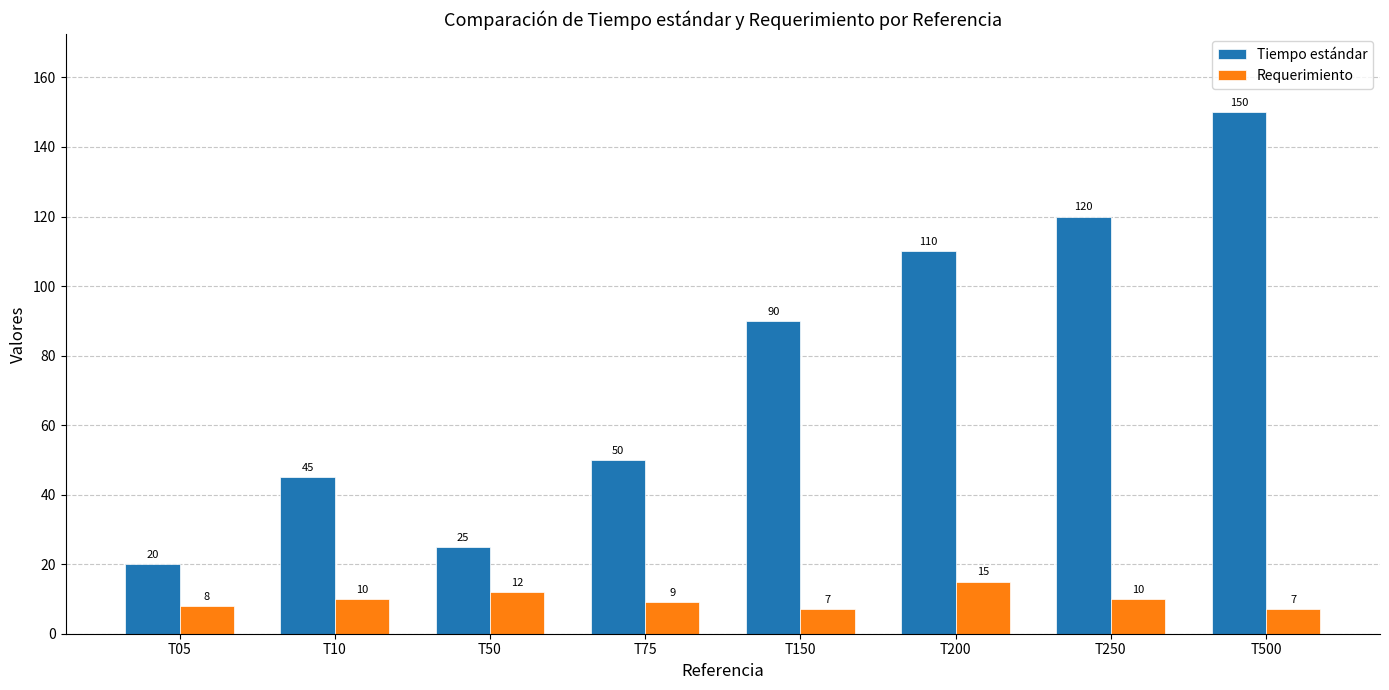

What is the difference between the maximum and minimum values in the Tiempo estándar series?

130